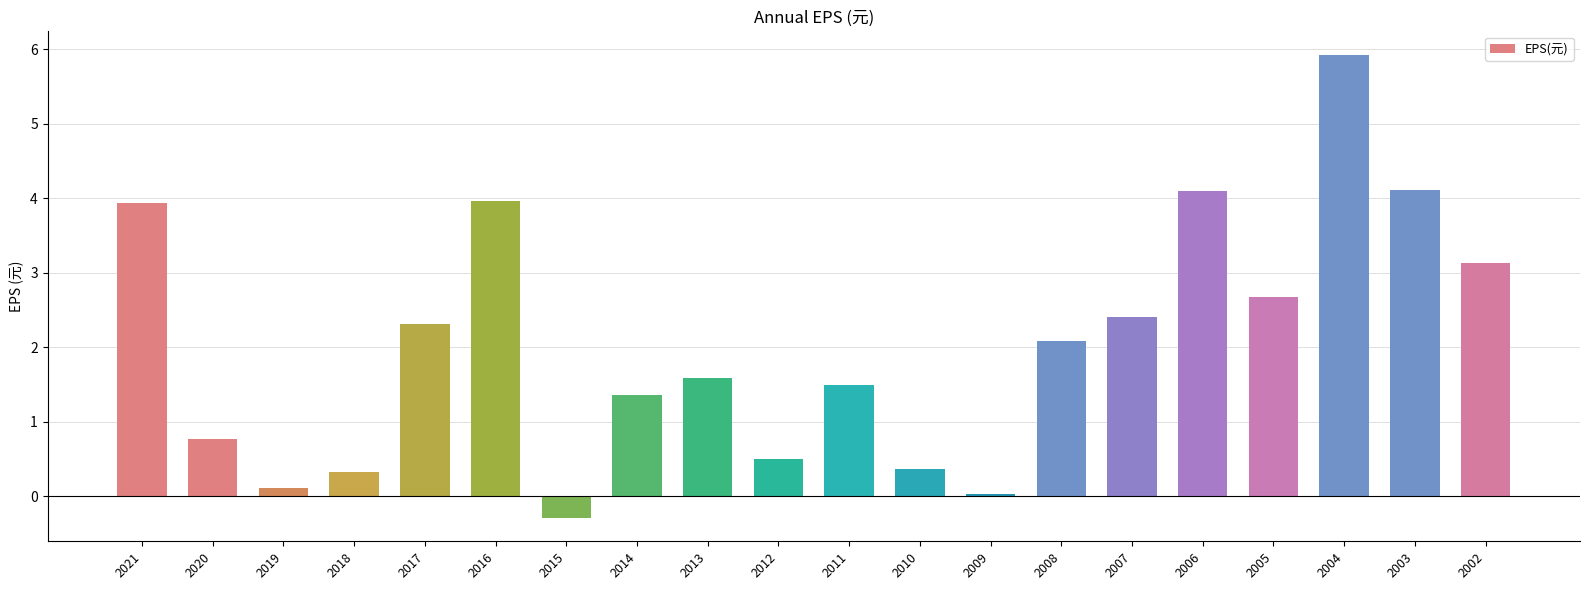

Which label corresponds to the smallest value in the chart?

2015